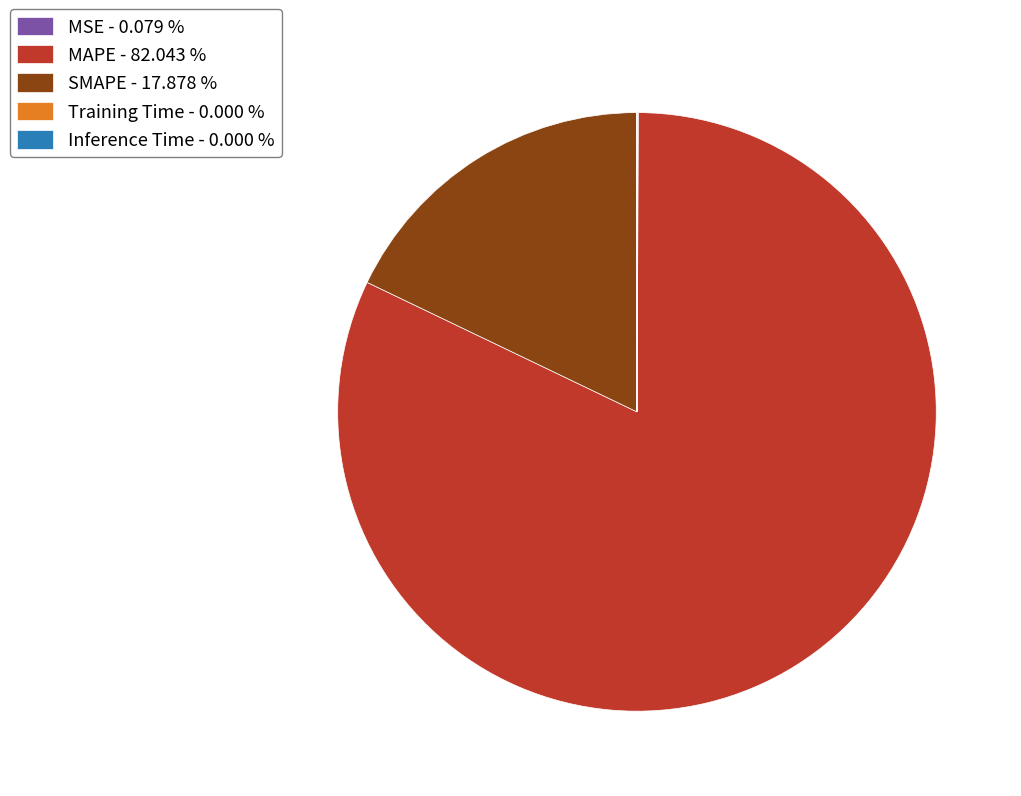

Which slice represents more than half of the pie?

MAPE